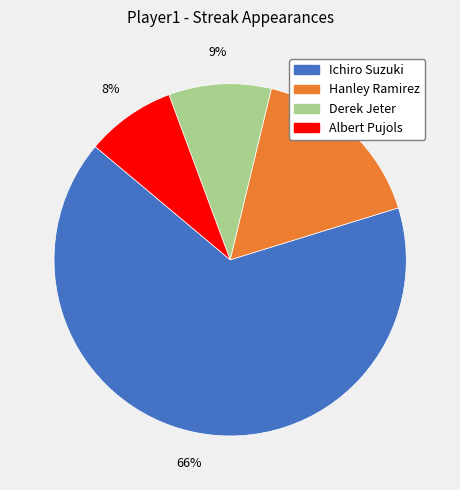

Between Derek Jeter and Hanley Ramirez, which is larger?

Hanley Ramirez